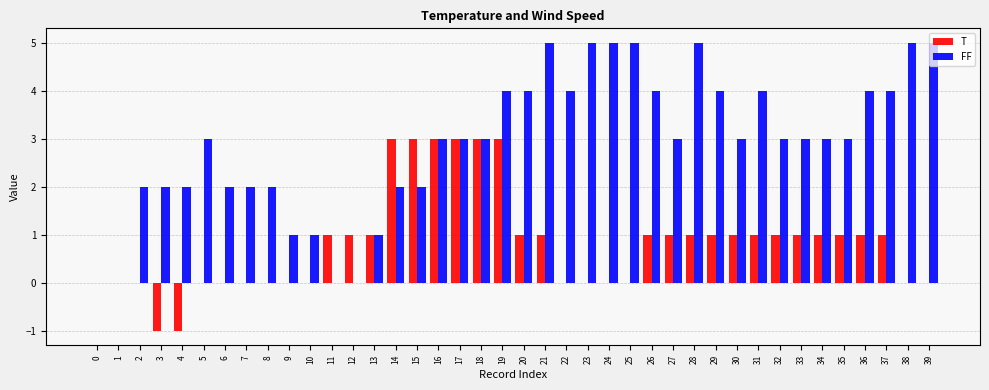

Which series changed the most between 8 and 36?

FF